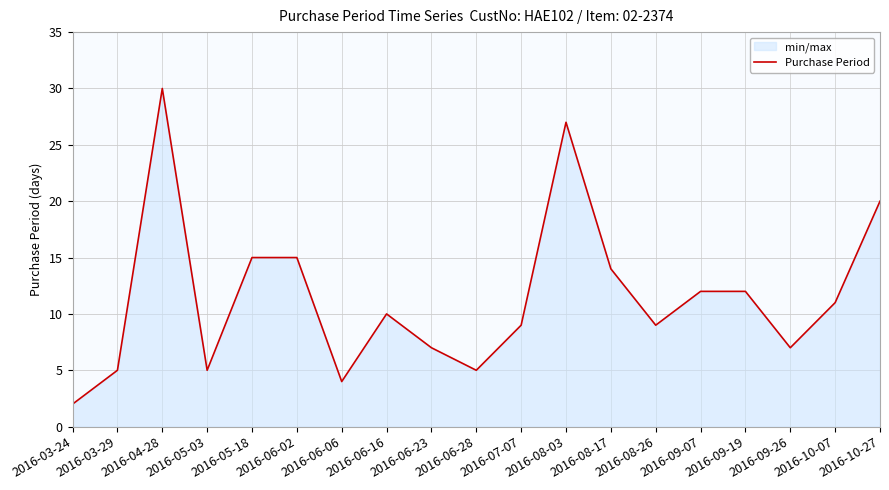

List the labels in order of value, smallest first.

2016-03-24, 2016-06-06, 2016-03-29, 2016-05-03, 2016-06-28, 2016-06-23, 2016-09-26, 2016-07-07, 2016-08-26, 2016-06-16, 2016-10-07, 2016-09-07, 2016-09-19, 2016-08-17, 2016-05-18, 2016-06-02, 2016-10-27, 2016-08-03, 2016-04-28